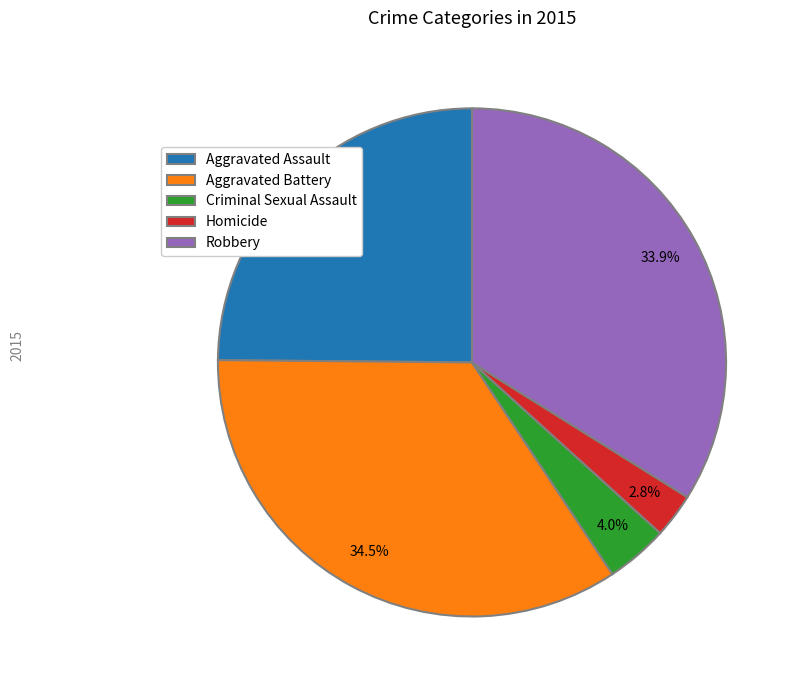

Does Robbery account for over 50% of the chart?

No